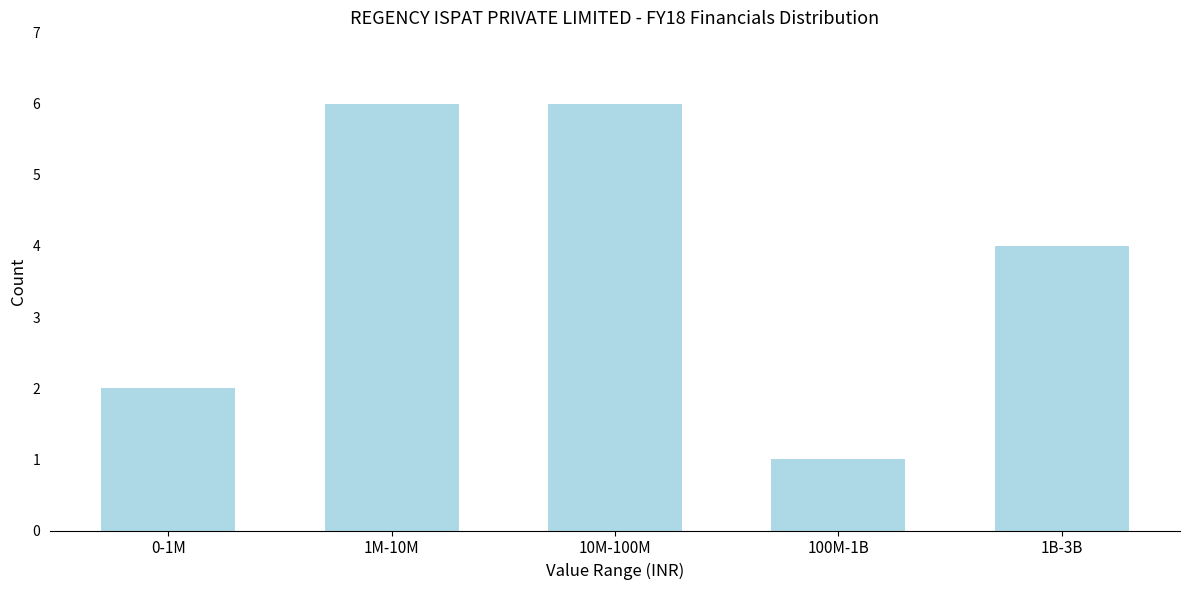

Reading left to right, extract all data points from this chart.

0-1M=2	1M-10M=6	10M-100M=6	100M-1B=1	1B-3B=4